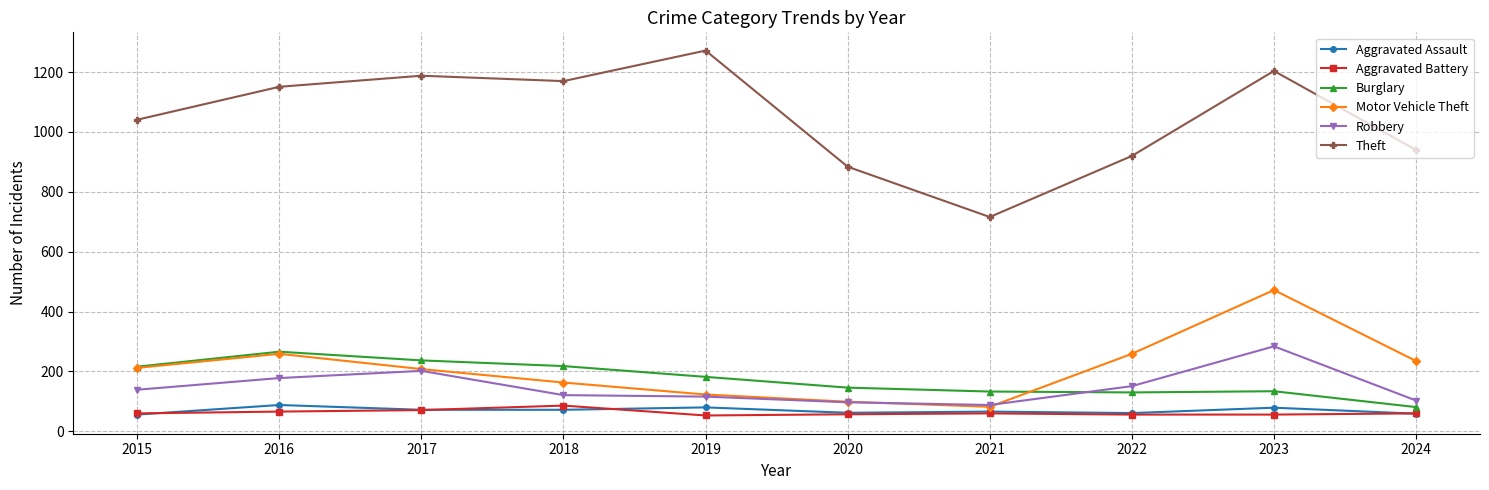

What is the greatest value displayed?

1272